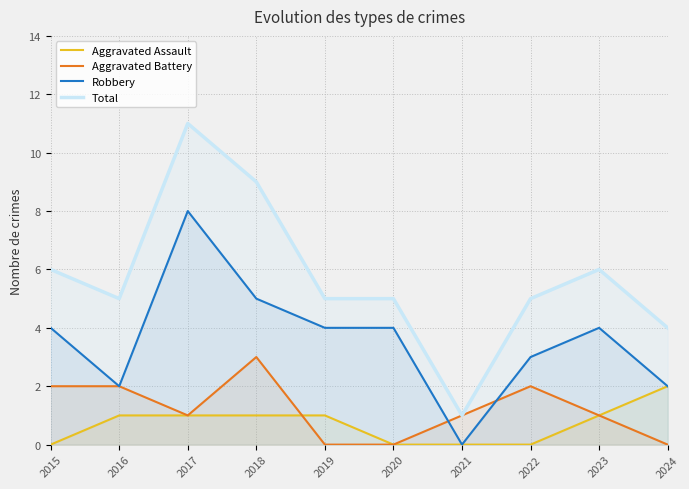

Is it true that Aggravated Assault equals 0 at 2016?

False